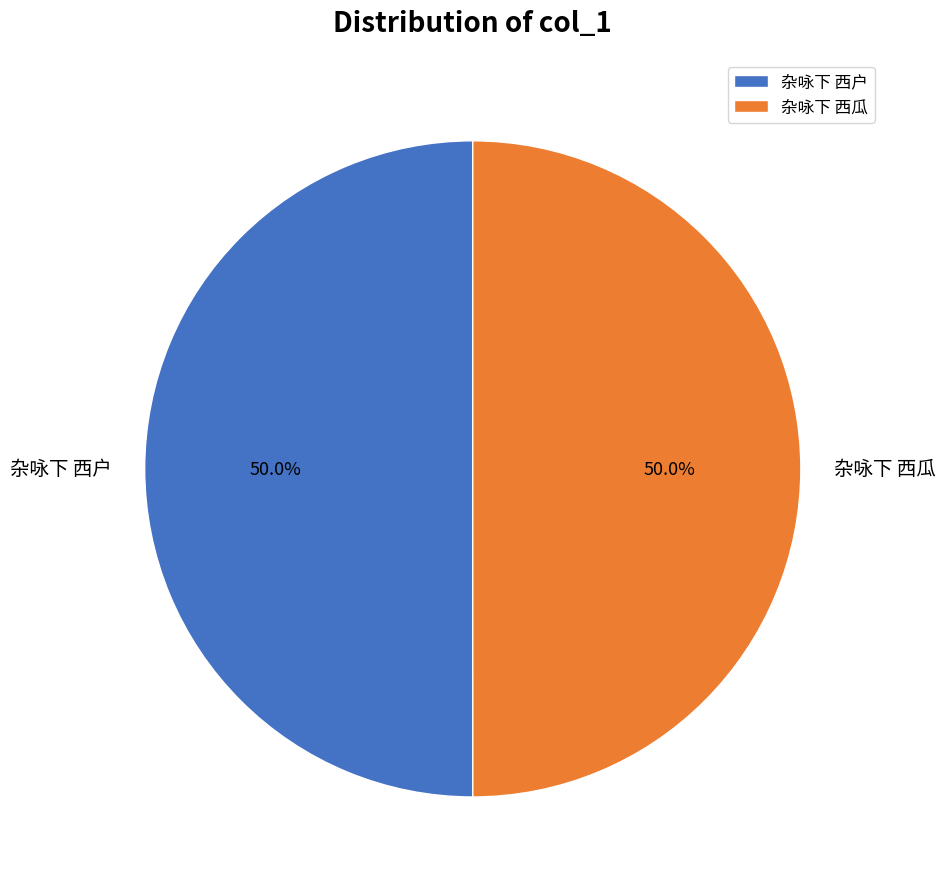

What percentage is the 杂咏下 西瓜 slice, to the nearest percent?

50%